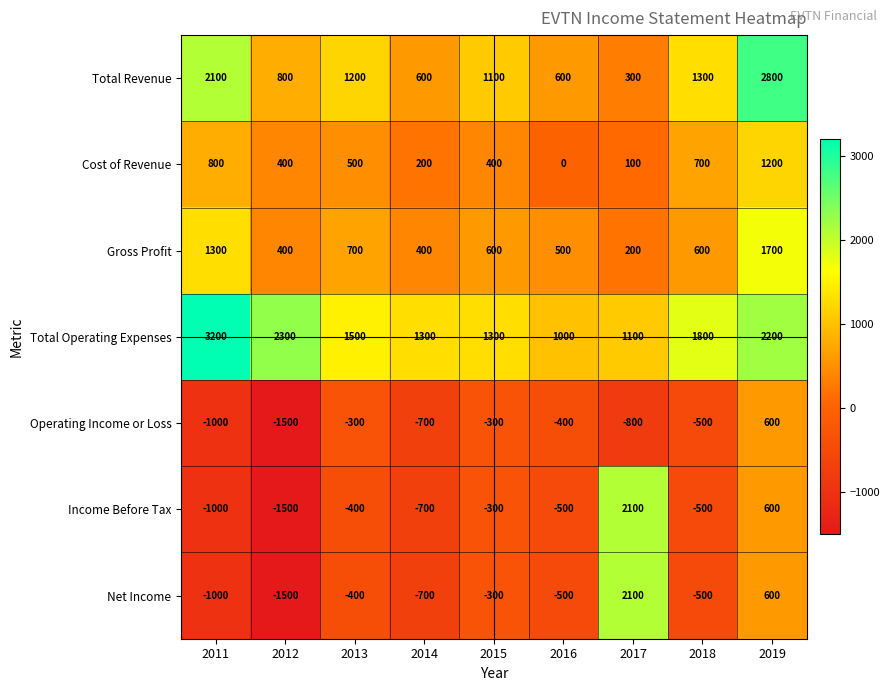

The Income Before Tax series shows -300 at 2015. True or false?

True